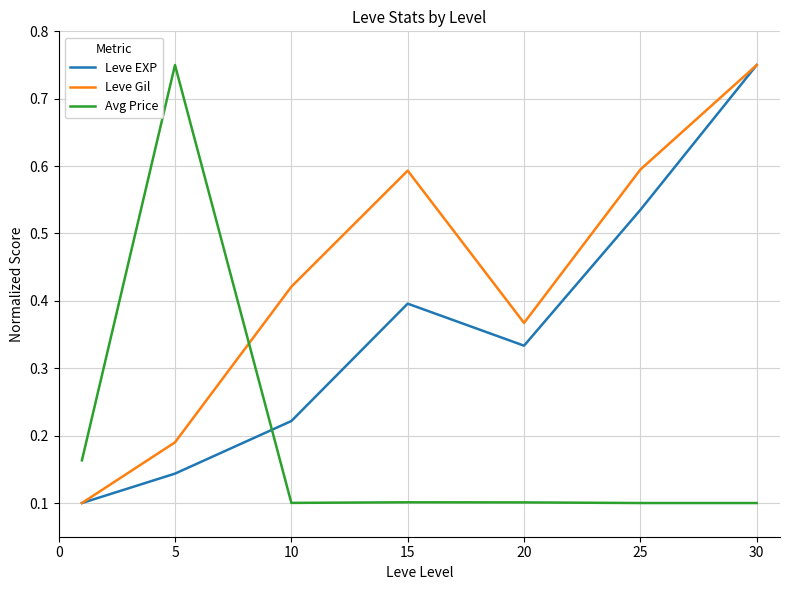

How many times do Avg Price and Leve EXP cross each other?

1